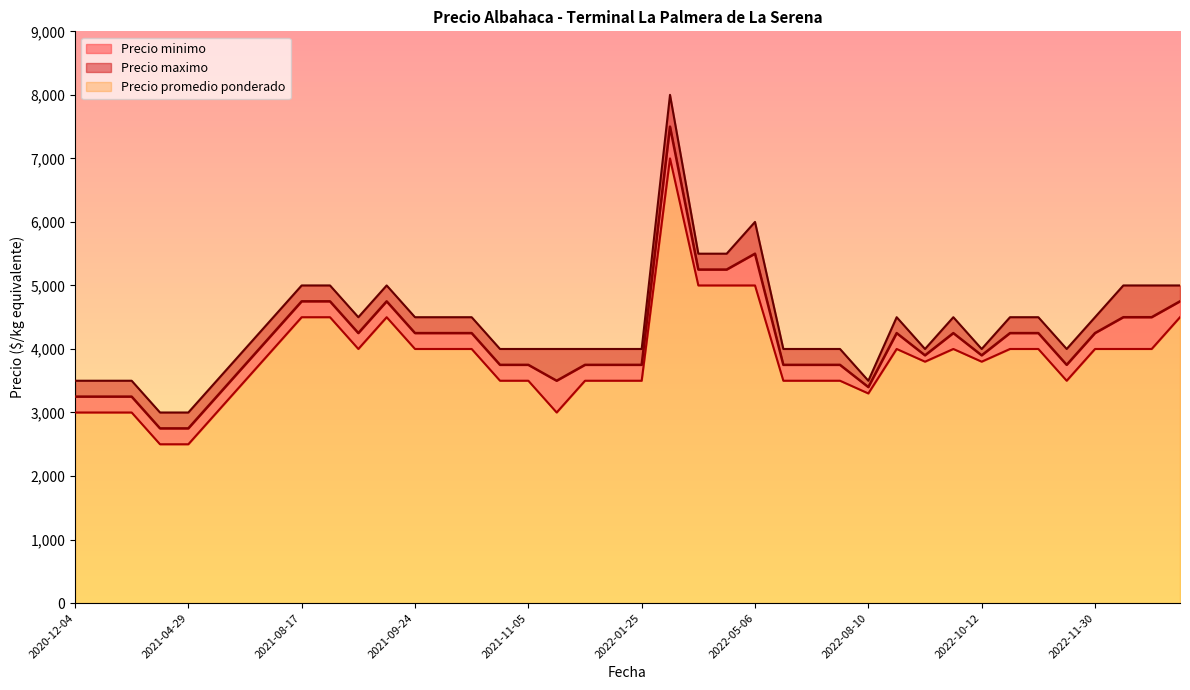

Rank the series by their average value, from highest to lowest.

Precio maximo, Precio promedio ponderado, Precio minimo